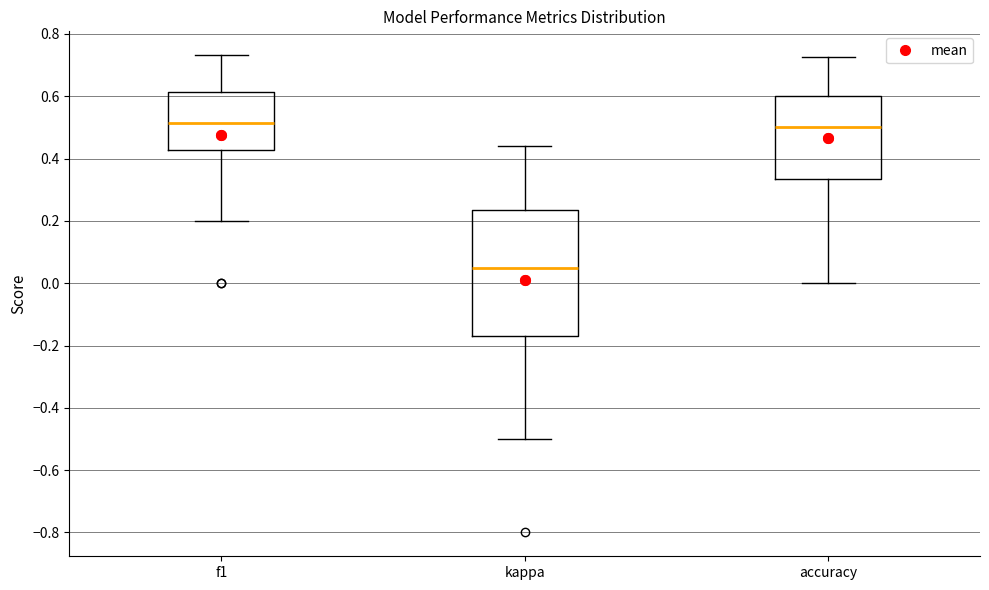

Reading left to right, transcribe this box plot: for each box, give where its median line is, the range the box spans, and where its two whiskers end, as read against the y-axis. The values are not printed on the chart, so give them approximately, as read against the axis.

f1: median 0.52, box 0.42 to 0.62, whiskers 0.20 to 0.74
kappa: median 0.04, box -0.18 to 0.24, whiskers -0.50 to 0.44
accuracy: median 0.50, box 0.34 to 0.60, whiskers 0.00 to 0.72